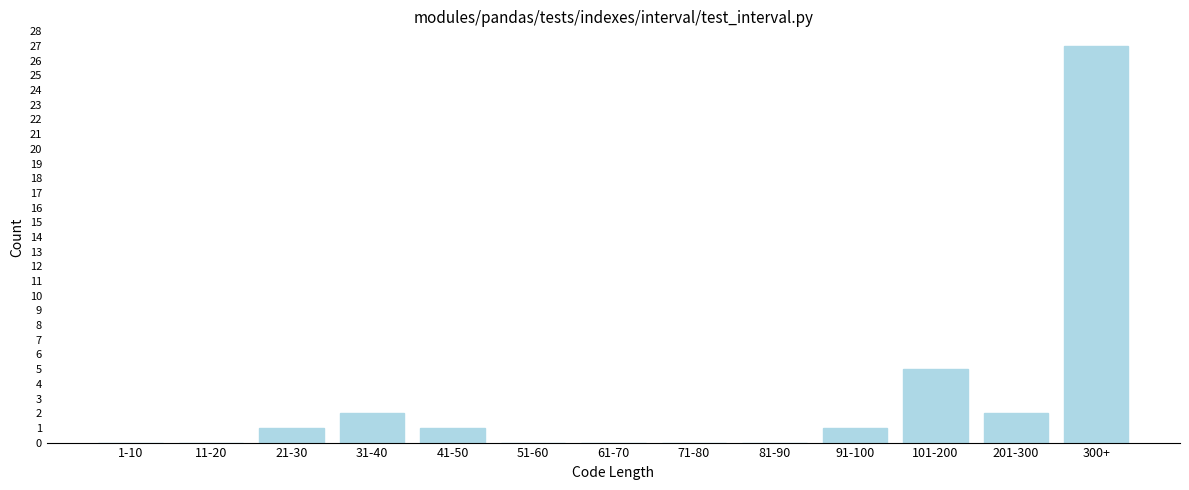

Reading right to left, what are all the values shown in this chart?

300+=27	201-300=2	101-200=5	91-100=1	81-90=0	71-80=0	61-70=0	51-60=0	41-50=1	31-40=2	21-30=1	11-20=0	1-10=0